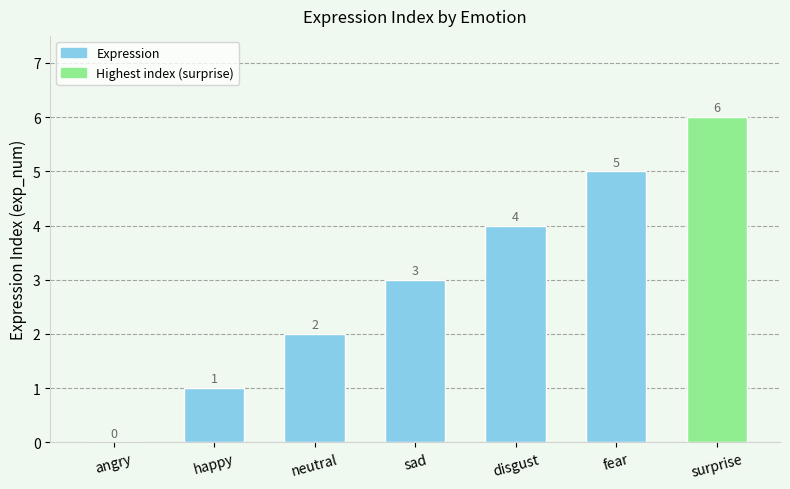

Reading right to left, what are all the values shown in this chart?

6	5	4	3	2	1	0